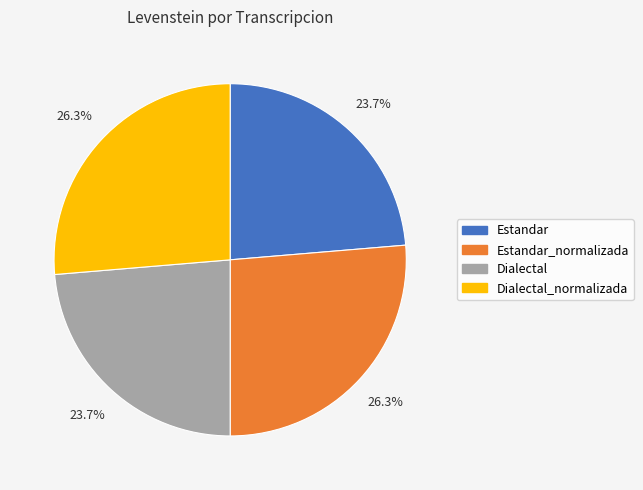

True or false: Dialectal_normalizada accounts for 26% of the total.

True